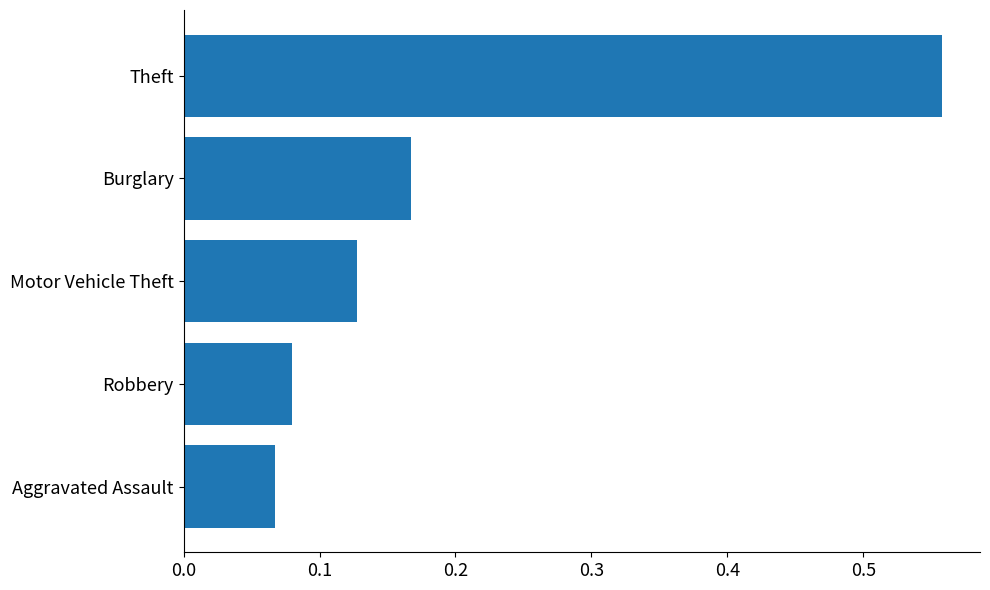

Rank the categories by value from lowest to highest.

Aggravated Assault, Robbery, Motor Vehicle Theft, Burglary, Theft